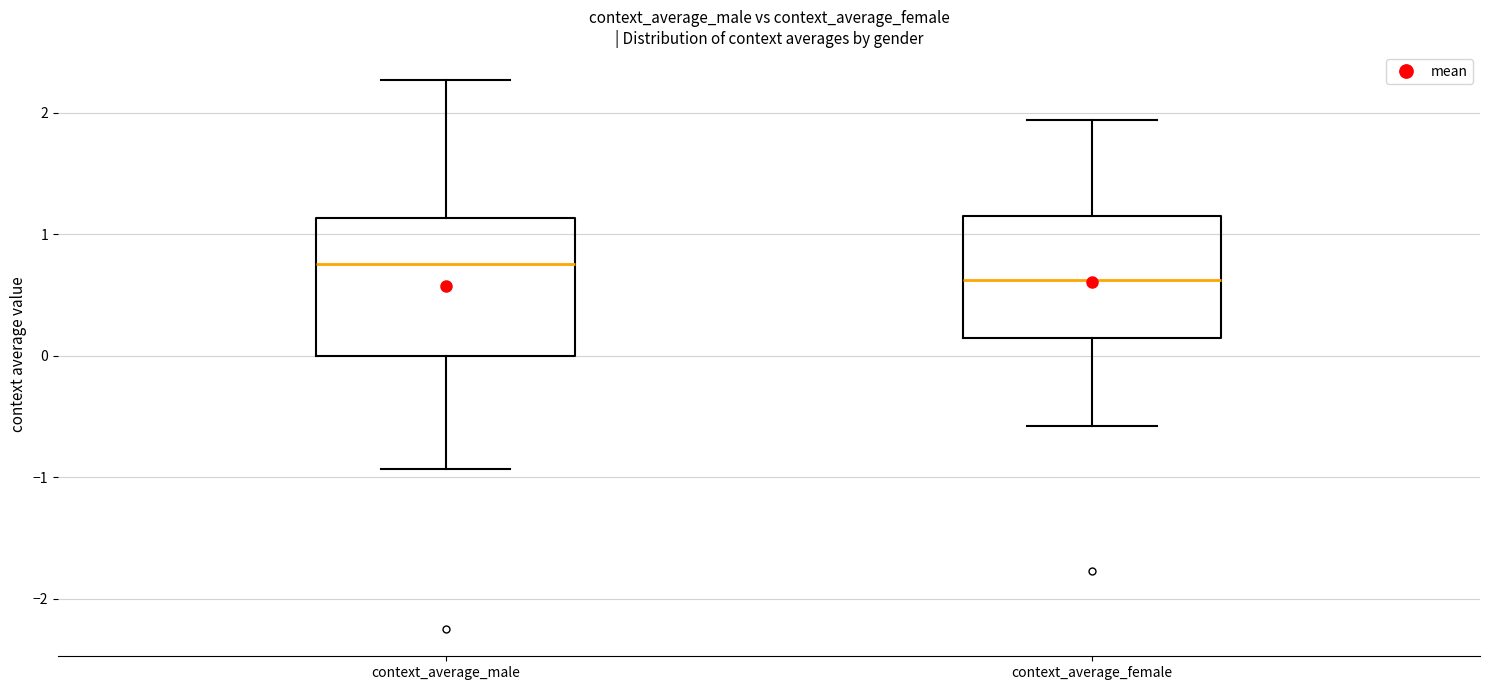

Reading left to right, read every box against the y-axis: the position of its median line, the range the box covers, and the ends of its whiskers. The values are not printed on the chart, so give them approximately, as read against the axis.

context_average_male: median 0.8, box 0.0 to 1.1, whiskers -0.9 to 2.3
context_average_female: median 0.6, box 0.1 to 1.2, whiskers -0.6 to 1.9